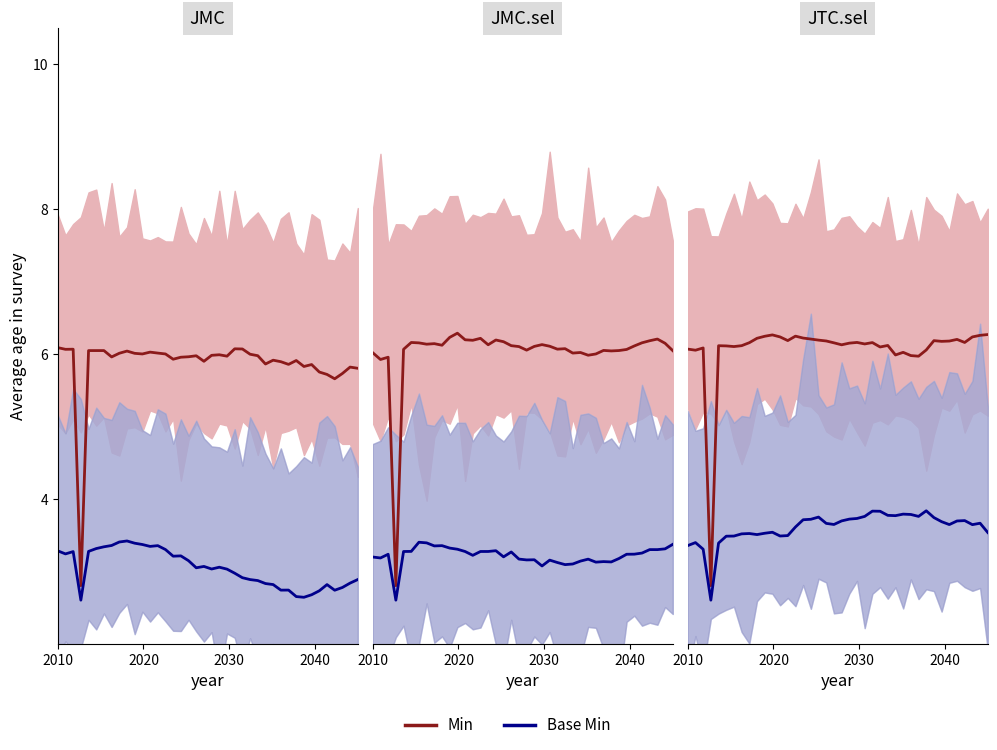

What is the difference between the maximum and minimum values in the Base Min series?

1.2